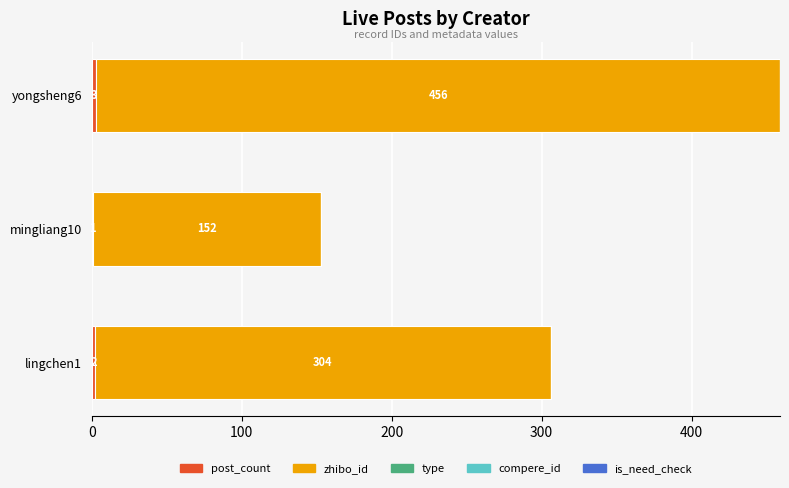

At which category is the sum across all series the highest?

yongsheng6